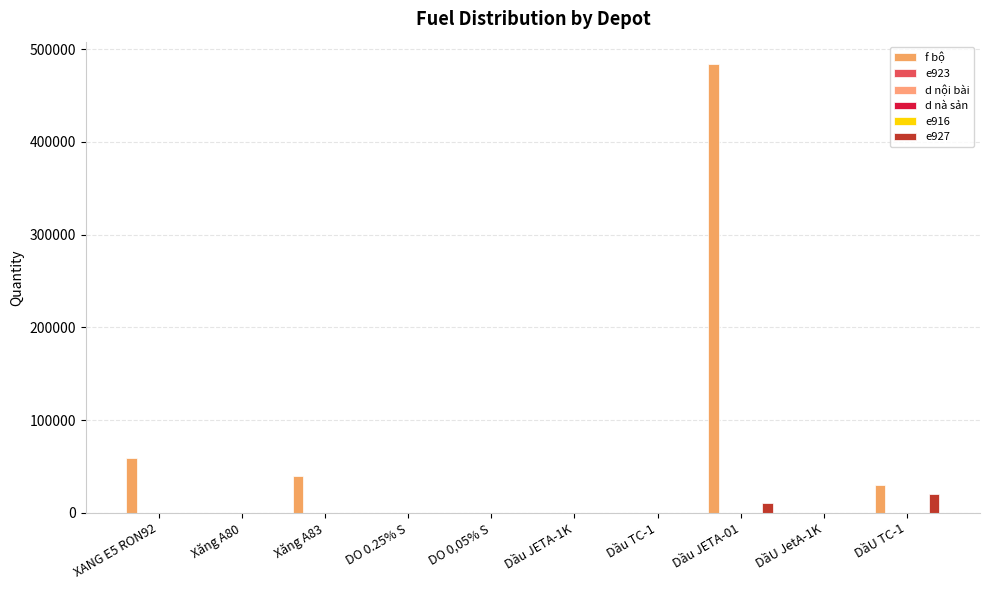

Reading left to right, extract all data points from this chart.

f bộ: XANG E5 RON92=59000	Xăng A80=20	Xăng A83=40000	DO 0.25% S=0	DO 0,05% S=0	Dầu JETA-1K=0	Dầu TC-1=0	Dầu JETA-01=484000	DầU JetA-1K=0	DầU TC-1=30000
e923: XANG E5 RON92=0	Xăng A80=0	Xăng A83=0	DO 0.25% S=0	DO 0,05% S=0	Dầu JETA-1K=0	Dầu TC-1=0	Dầu JETA-01=0	DầU JetA-1K=0	DầU TC-1=0
d nội bài: XANG E5 RON92=0	Xăng A80=0	Xăng A83=0	DO 0.25% S=0	DO 0,05% S=0	Dầu JETA-1K=0	Dầu TC-1=0	Dầu JETA-01=0	DầU JetA-1K=0	DầU TC-1=0
d nà sản: XANG E5 RON92=0	Xăng A80=0	Xăng A83=0	DO 0.25% S=0	DO 0,05% S=0	Dầu JETA-1K=0	Dầu TC-1=0	Dầu JETA-01=0	DầU JetA-1K=0	DầU TC-1=0
e916: XANG E5 RON92=0	Xăng A80=0	Xăng A83=0	DO 0.25% S=0	DO 0,05% S=0	Dầu JETA-1K=0	Dầu TC-1=0	Dầu JETA-01=0	DầU JetA-1K=0	DầU TC-1=0
e927: XANG E5 RON92=0	Xăng A80=0	Xăng A83=0	DO 0.25% S=0	DO 0,05% S=0	Dầu JETA-1K=0	Dầu TC-1=0	Dầu JETA-01=10641	DầU JetA-1K=0	DầU TC-1=20000